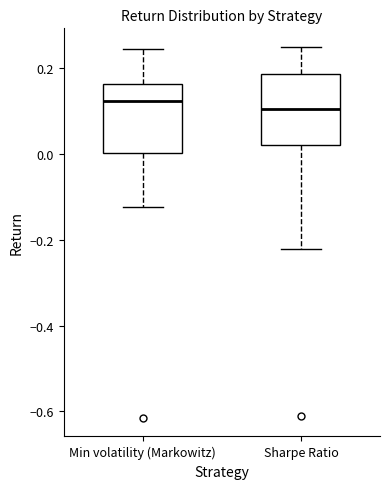

Reading left to right, transcribe this box plot: for each box, give where its median line is, the range the box spans, and where its two whiskers end, as read against the y-axis. The values are not printed on the chart, so give them approximately, as read against the axis.

Min volatility (Markowitz): median 0.12, box 0.00 to 0.16, whiskers -0.12 to 0.24
Sharpe Ratio: median 0.10, box 0.02 to 0.18, whiskers -0.22 to 0.24